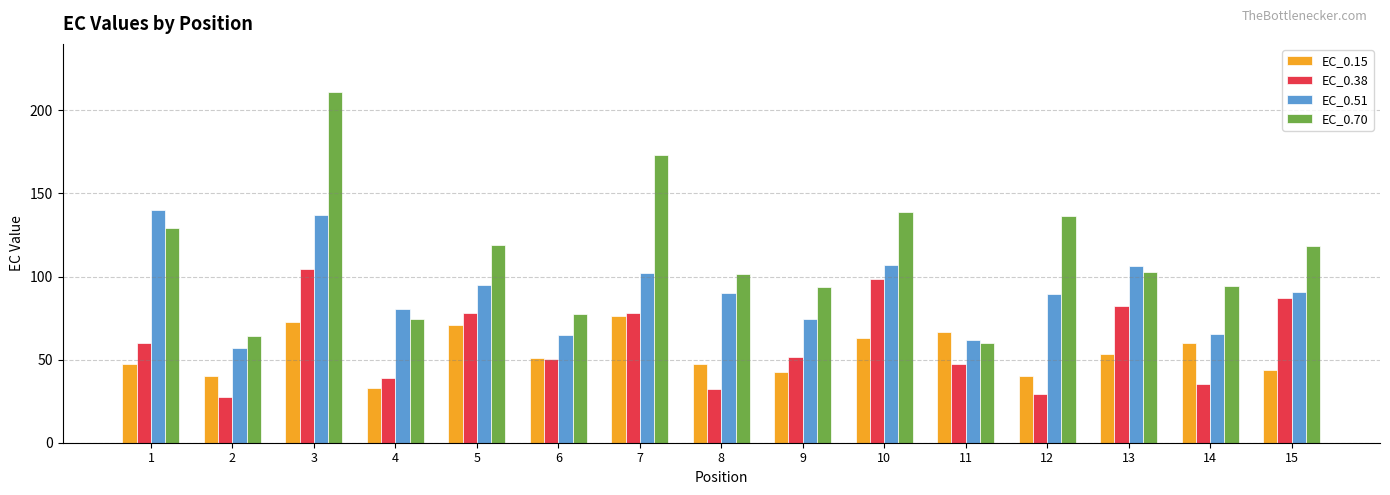

What is the difference between the maximum and second lowest values in the EC_0.70 series?

146.3